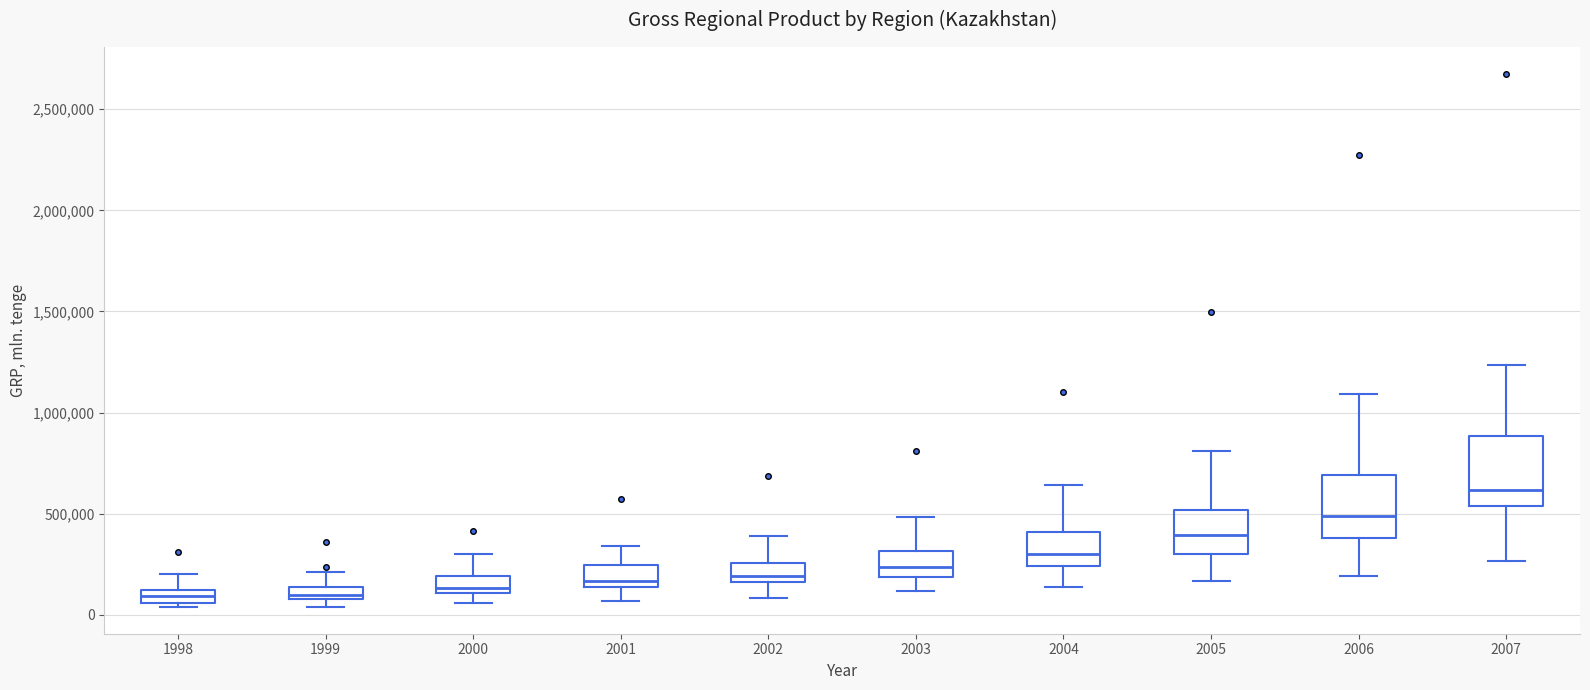

Which box's median line is the highest?

2007